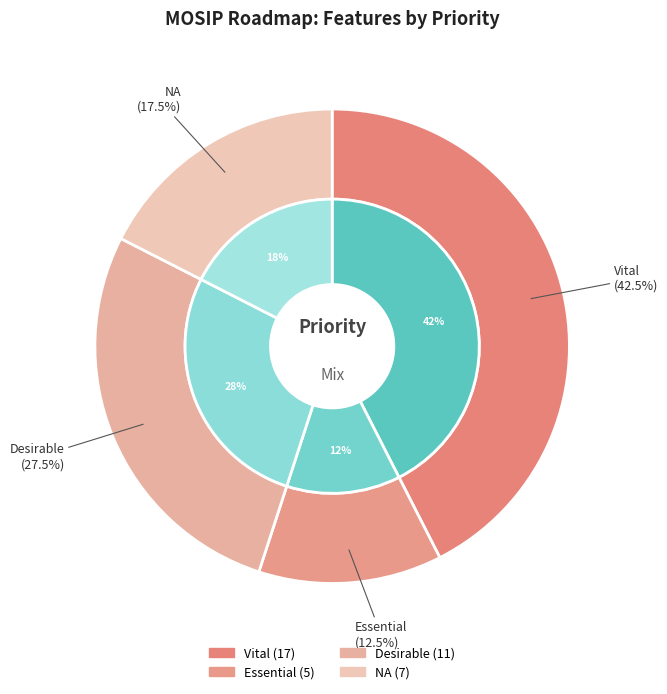

Does any single category account for the majority?

No